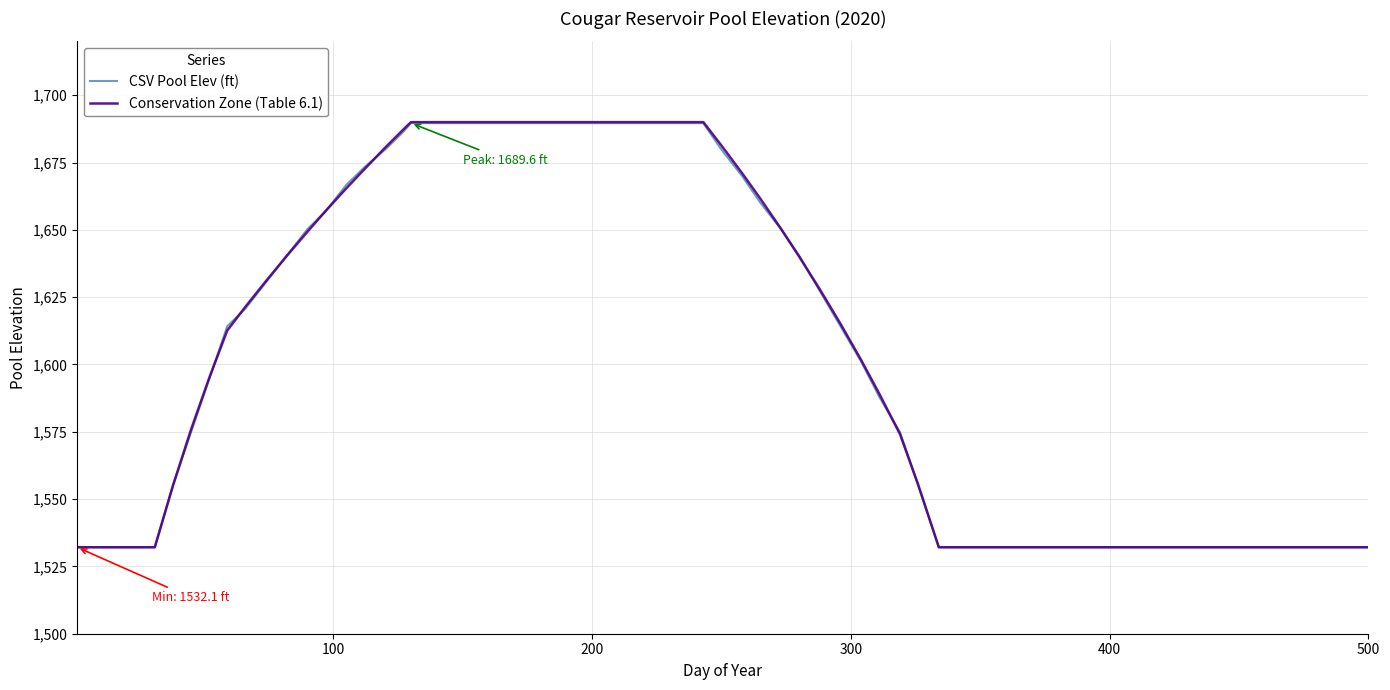

What is the minimum value for CSV Pool Elev (ft)?

1532.2